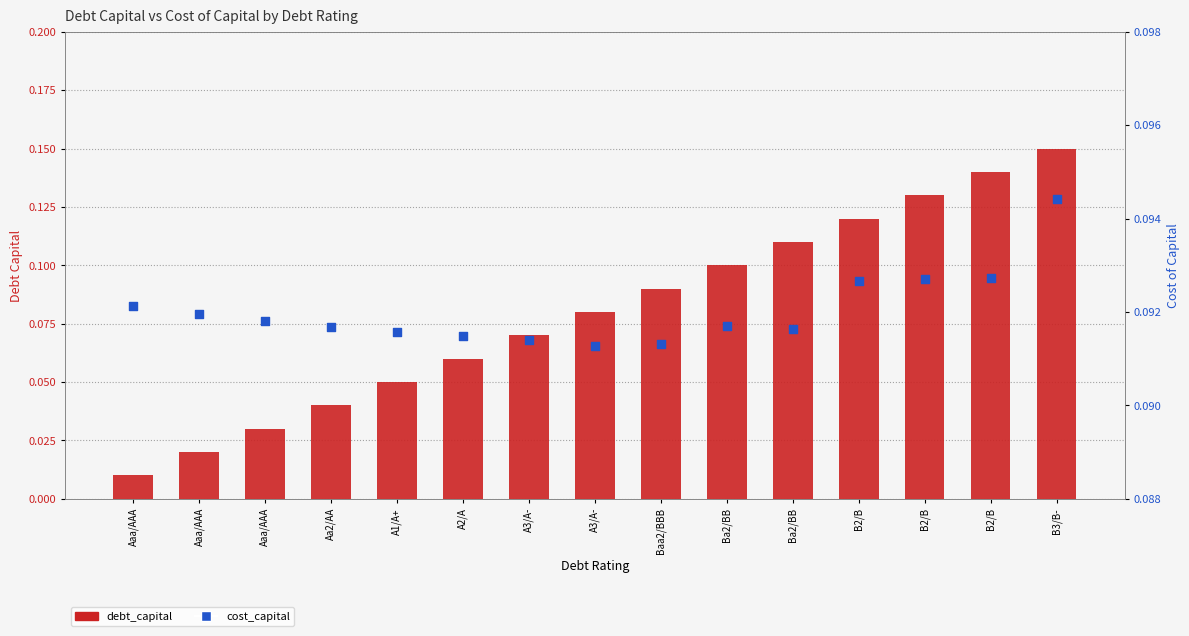

Which series contains the highest Y value?

debt_capital